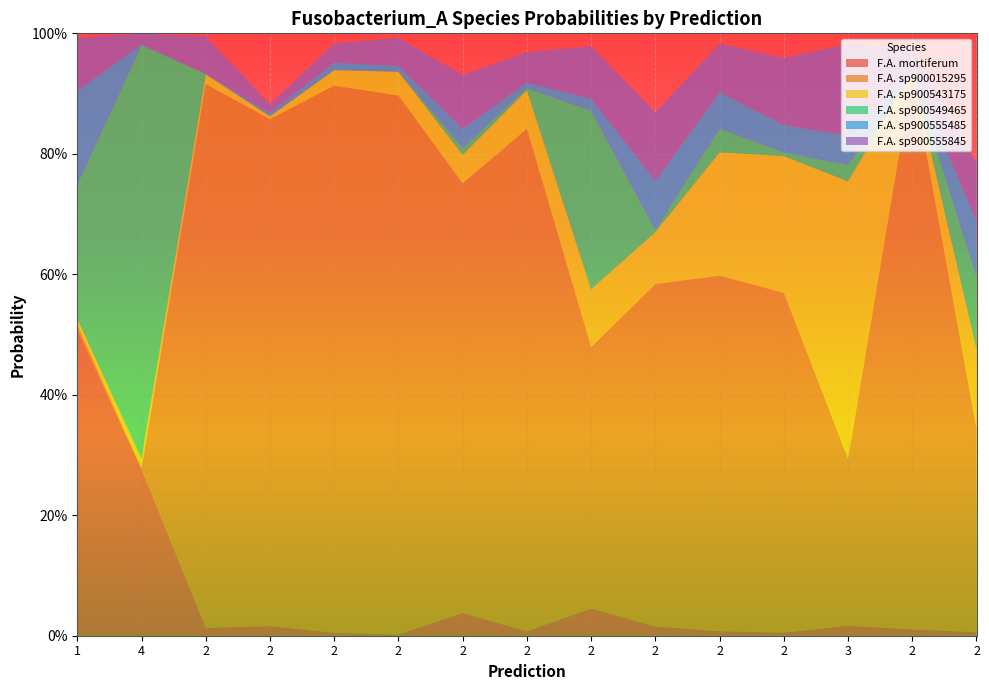

Reading left to right, extract all data points from this chart.

s__Fusobacterium_A mortiferum: 1=0.5	4=0.3	2=0.0	2=0.0	2=0.0	2=0.0	2=0.0	2=0.0	2=0.0	2=0.0	2=0.0	2=0.0	3=0.0	2=0.0	2=0.0
s__Fusobacterium_A sp900015295: 1=0.0	4=0.0	2=0.9	2=0.8	2=0.9	2=0.9	2=0.7	2=0.8	2=0.4	2=0.6	2=0.6	2=0.6	3=0.3	2=0.9	2=0.3
s__Fusobacterium_A sp900543175: 1=0.0	4=0.0	2=0.0	2=0.0	2=0.0	2=0.0	2=0.0	2=0.1	2=0.1	2=0.1	2=0.2	2=0.2	3=0.5	2=0.0	2=0.1
s__Fusobacterium_A sp900549465: 1=0.2	4=0.7	2=0.0	2=0.0	2=0.0	2=0.0	2=0.0	2=0.0	2=0.3	2=0.0	2=0.0	2=0.0	3=0.0	2=0.0	2=0.1
s__Fusobacterium_A sp900555485: 1=0.2	4=0.0	2=0.0	2=0.0	2=0.0	2=0.0	2=0.0	2=0.0	2=0.0	2=0.1	2=0.1	2=0.0	3=0.0	2=0.0	2=0.1
s__Fusobacterium_A sp900555845: 1=0.1	4=0.0	2=0.1	2=0.0	2=0.0	2=0.0	2=0.1	2=0.1	2=0.1	2=0.1	2=0.1	2=0.1	3=0.2	2=0.0	2=0.1